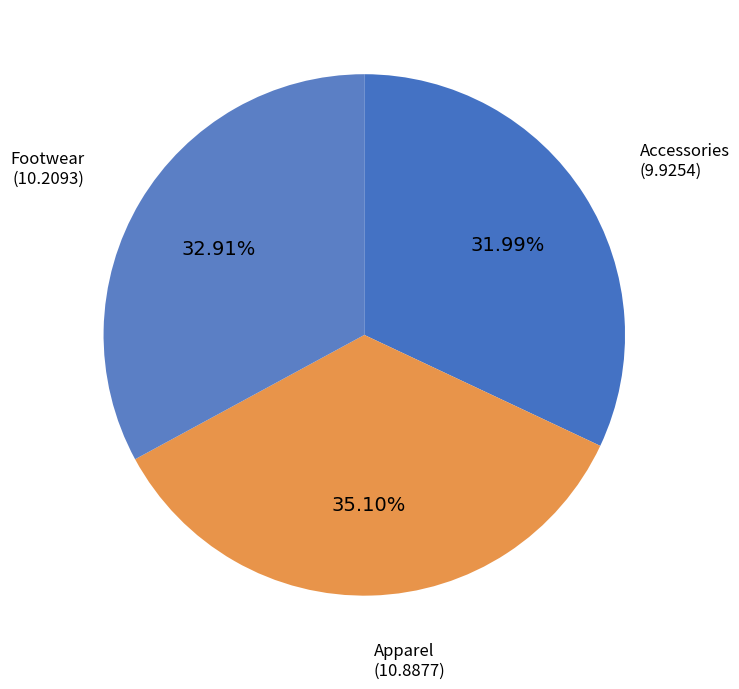

Count the number of slices in the pie.

3